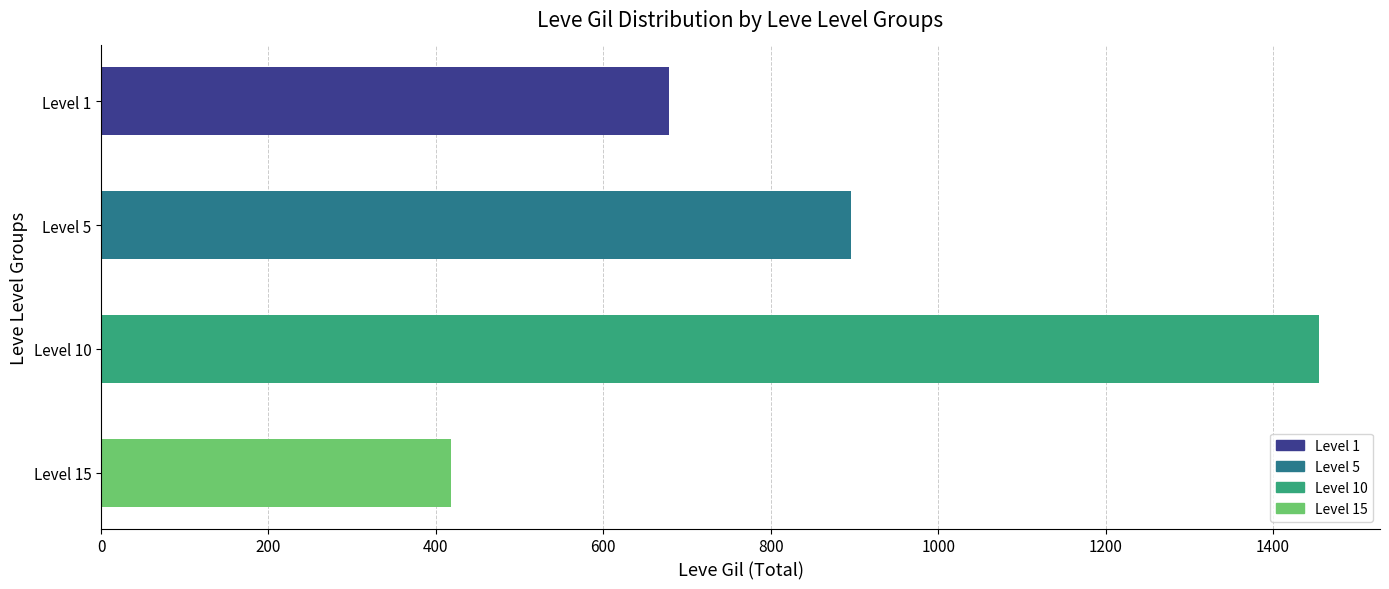

Between Level 15 and Level 10, which is larger?

Level 10